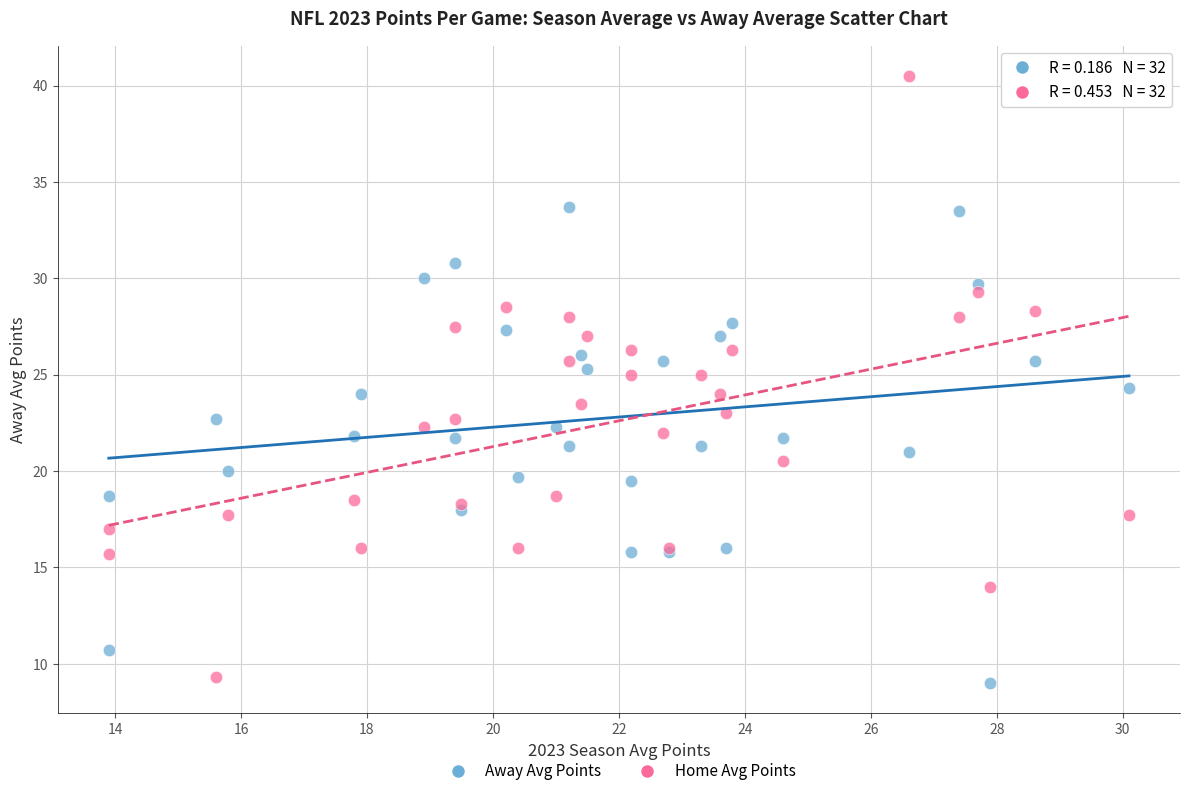

Which series contains the highest Y value?

Home Avg Points